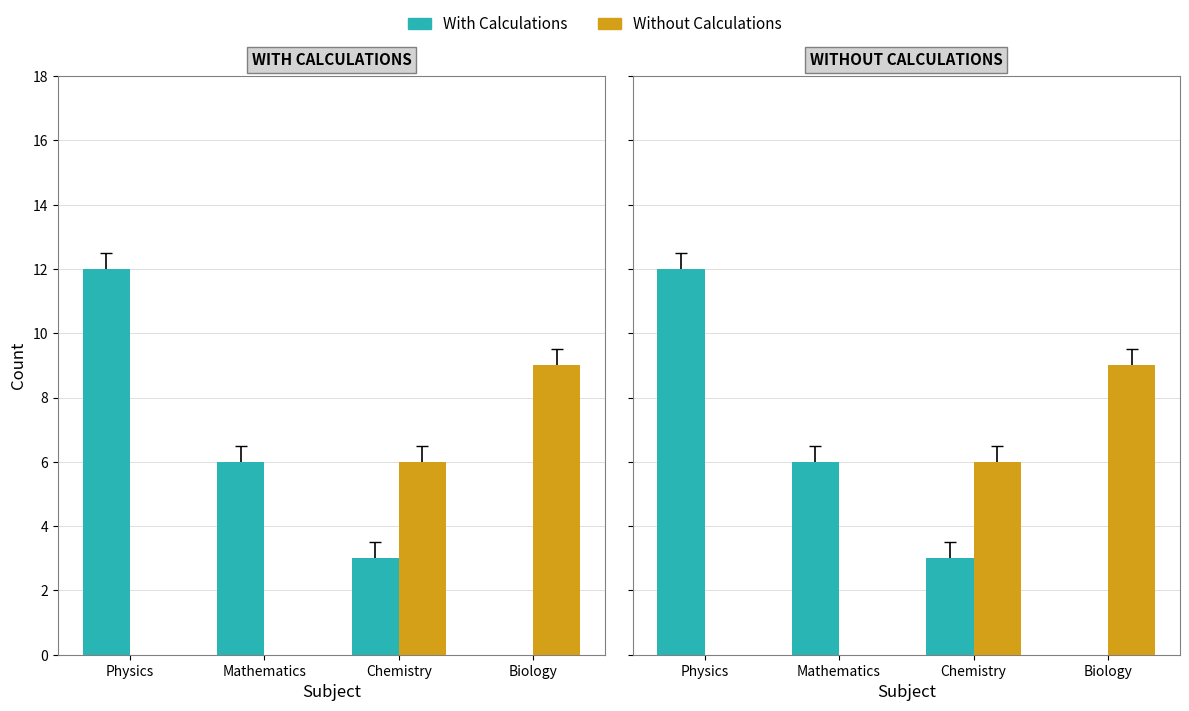

What are all the series names shown in the legend?

With Calculations, Without Calculations